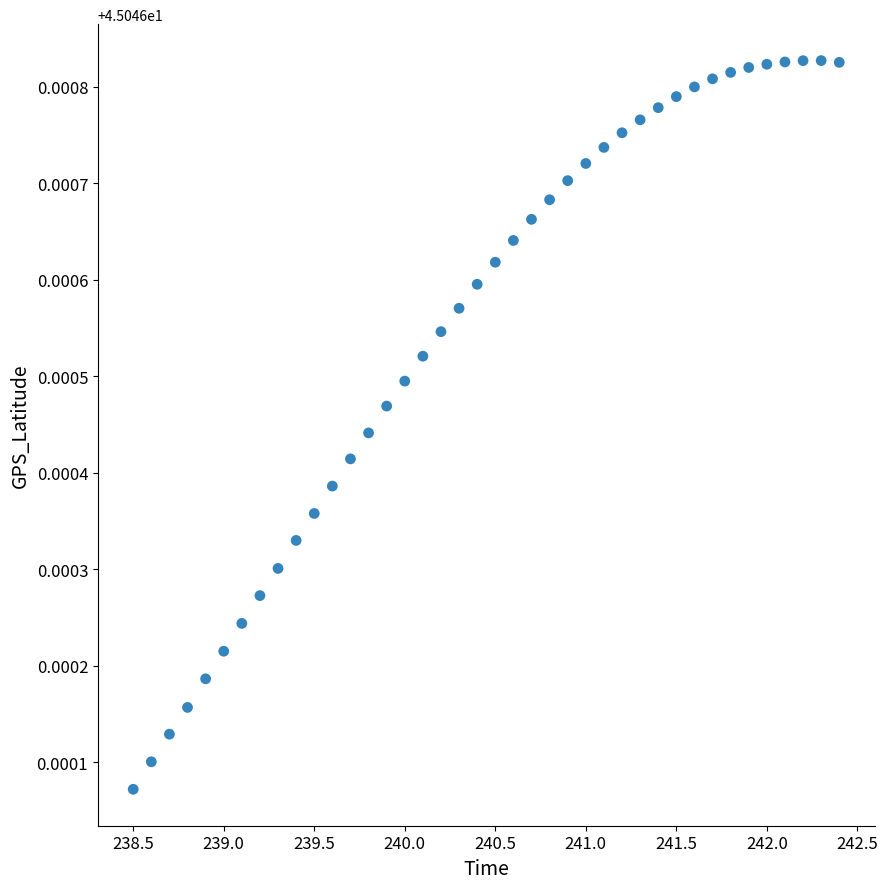

What is the range of X values (max minus min)?

3.9